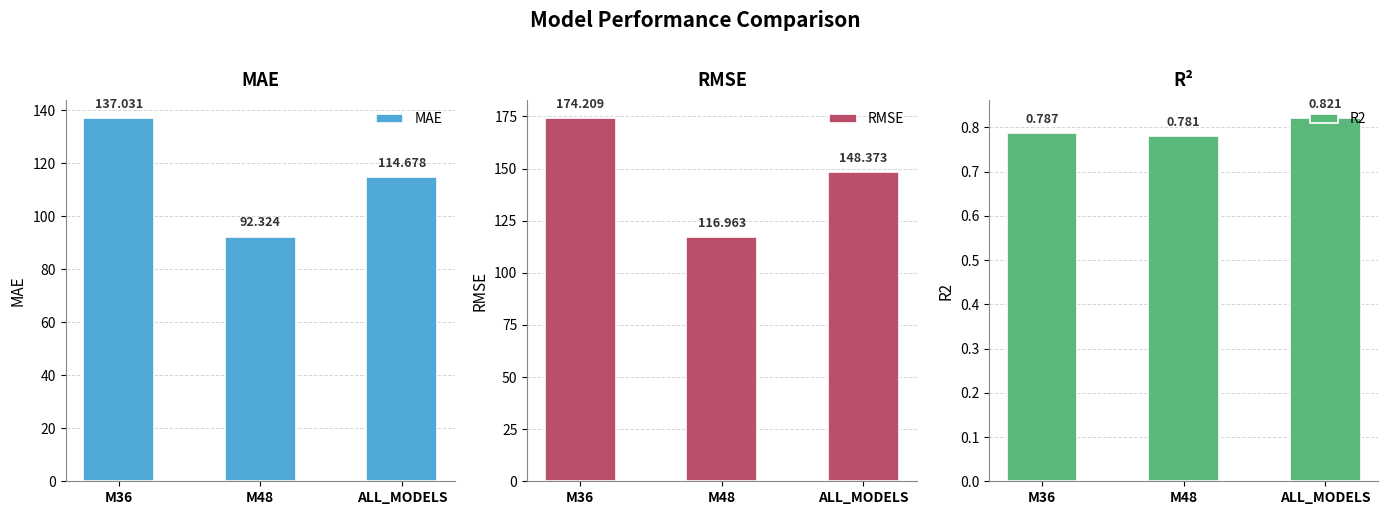

Rank the series by their maximum value, from highest to lowest.

RMSE, MAE, R2